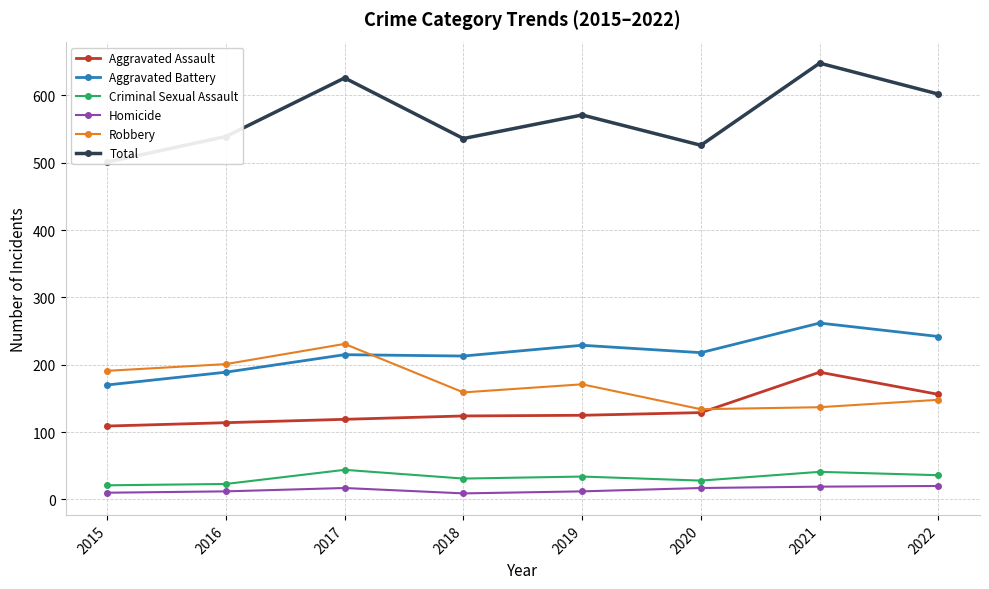

True or false: Criminal Sexual Assault has a value of 23 at 2019.

False